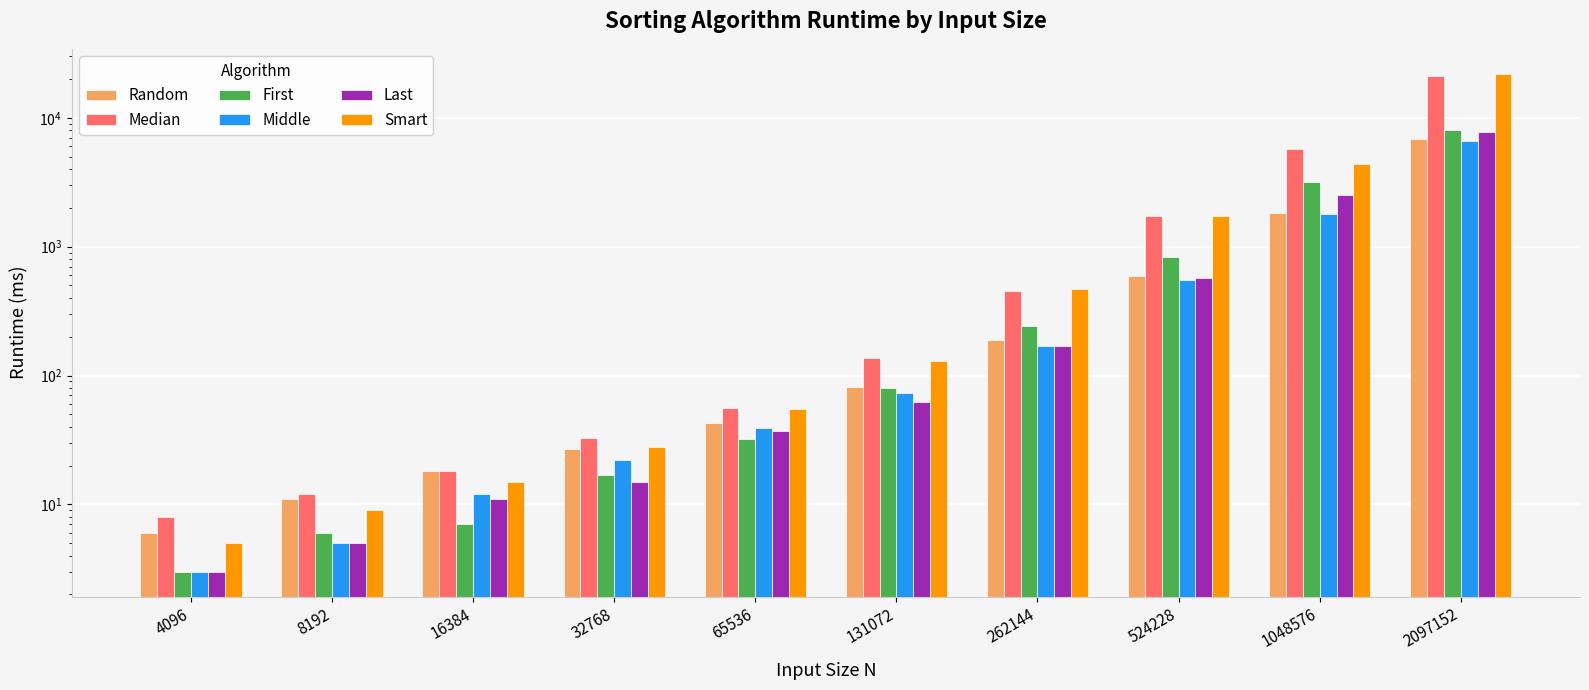

At which category does the chart reach its minimum across all series?

4096